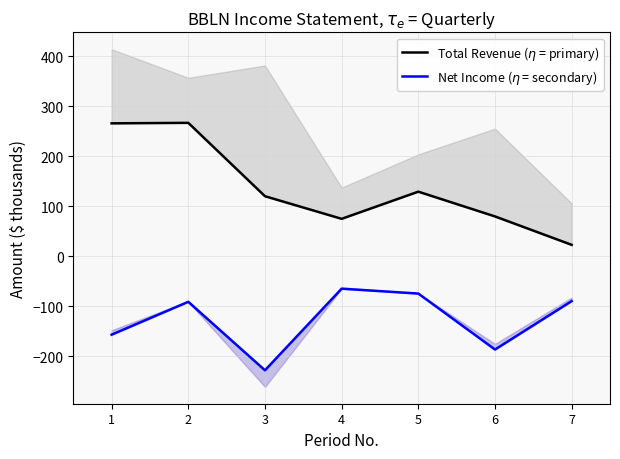

True or false: Total Revenue ($\eta$ = primary) and Net Income ($\eta$ = secondary) intersect in this chart.

False